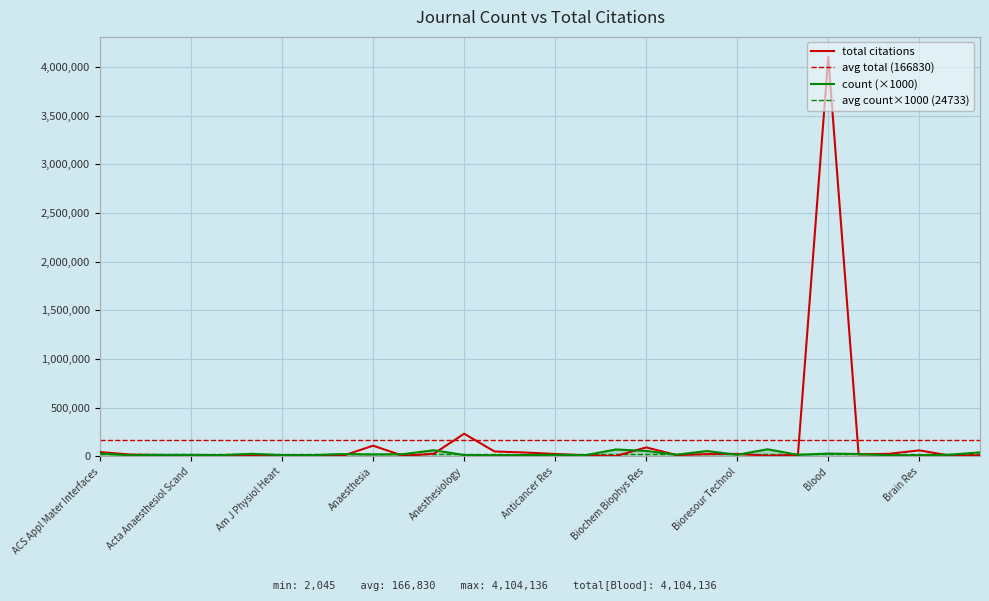

The value at Acta Anaesthesiol Scand is 12953. True or false?

False